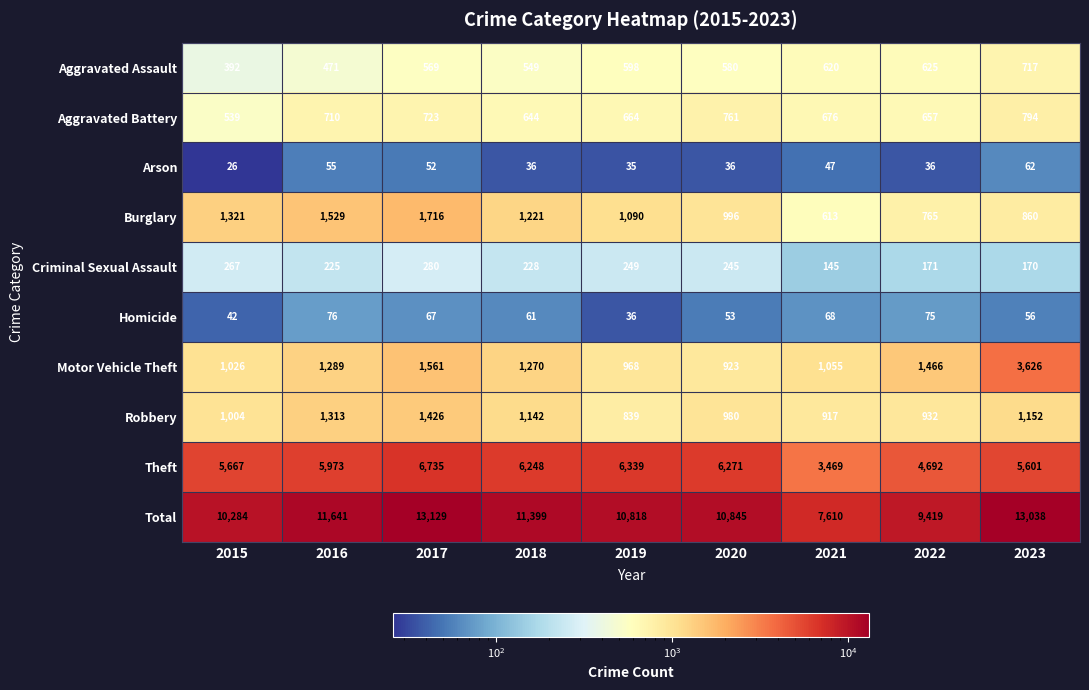

Read the Theft value at 2018.

6248